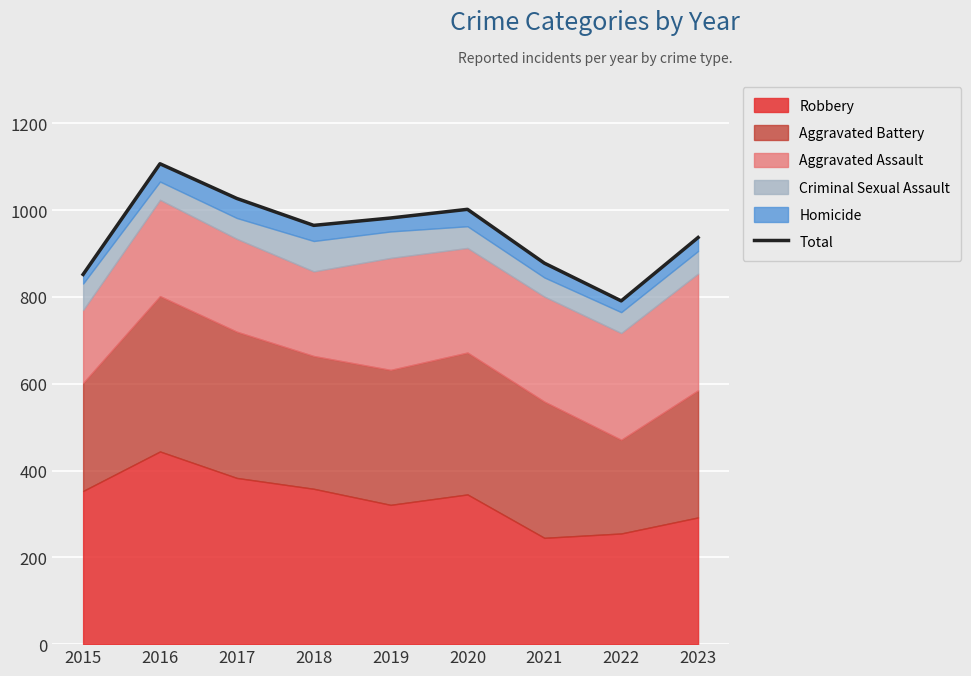

List the labels in order of value, largest first.

2016, 2017, 2020, 2019, 2018, 2023, 2021, 2015, 2022